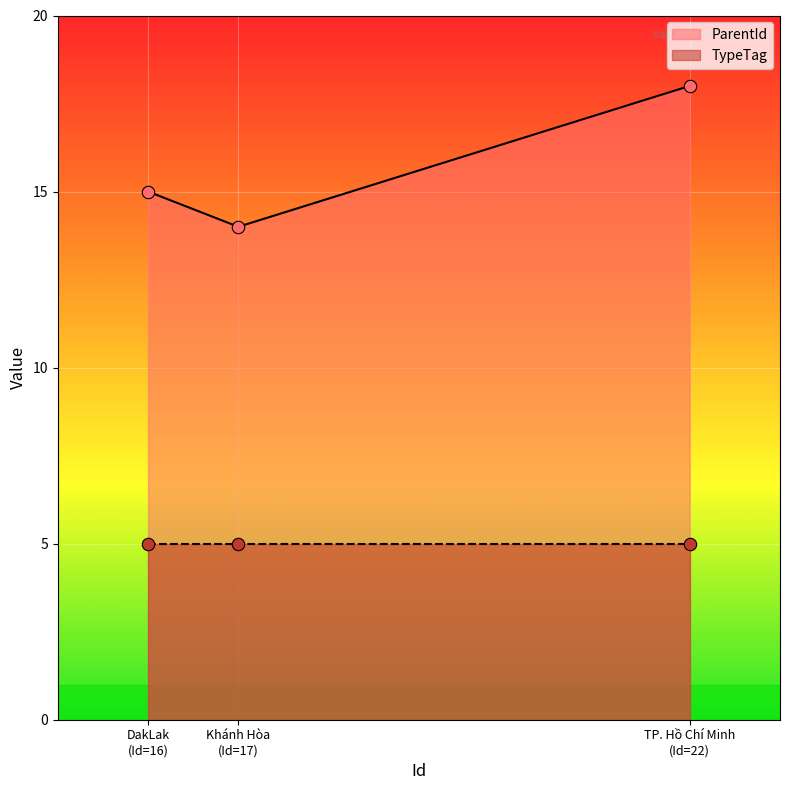

What is the ratio of the value at DakLak (Id=16) to the value at Khánh Hòa (Id=17)?

1.1